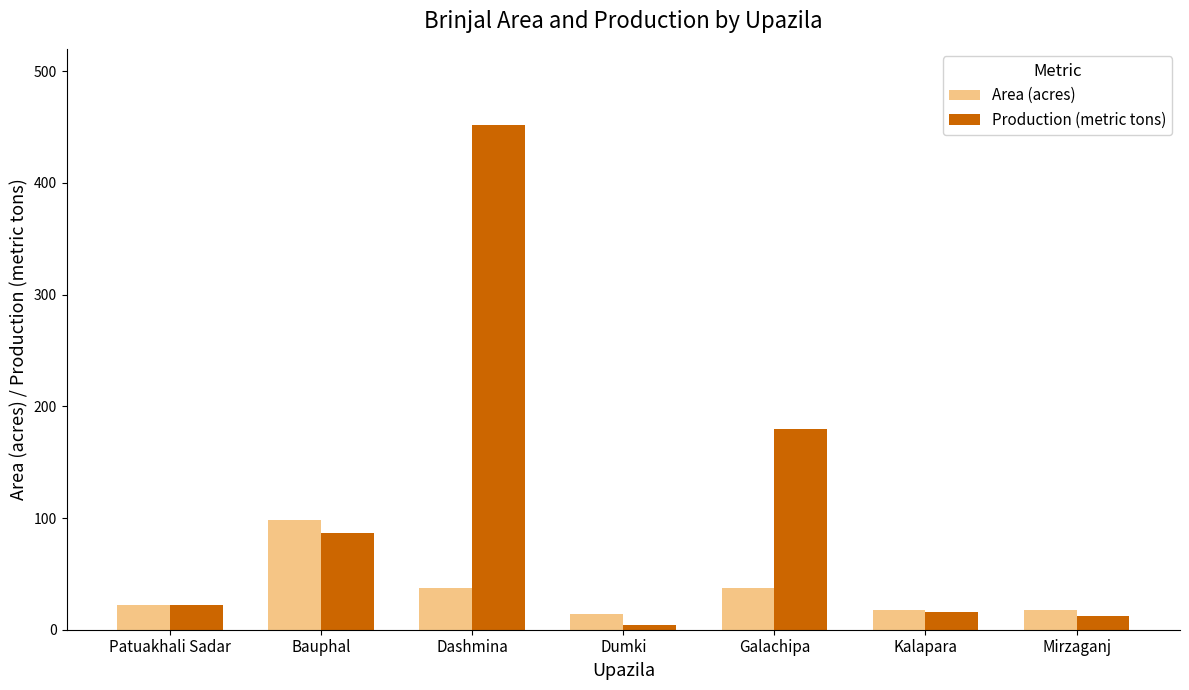

What is the average value of the Area (acres) series?

35